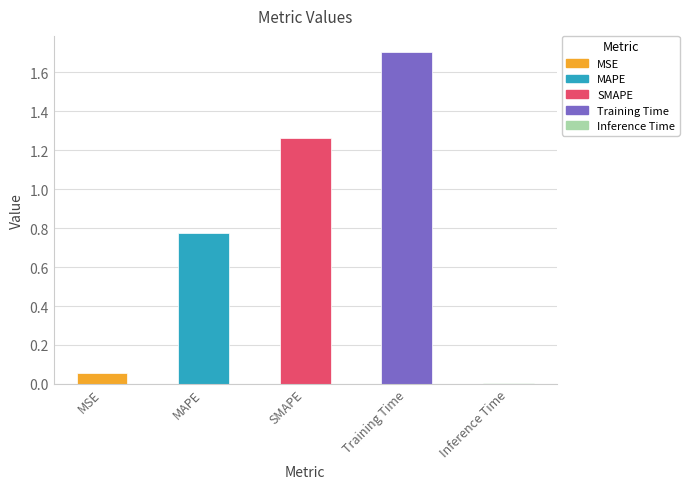

Where is the data nearest to the value 0?

Inference Time